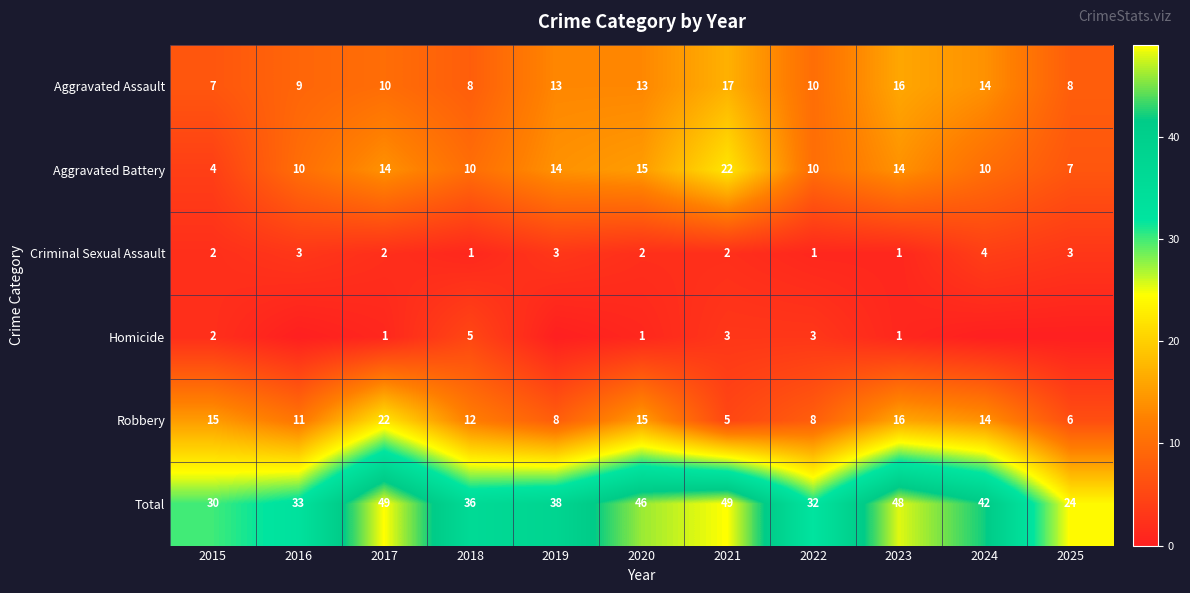

Is the value of Aggravated Assault at 2021 greater than the value of Criminal Sexual Assault at 2021?

Yes